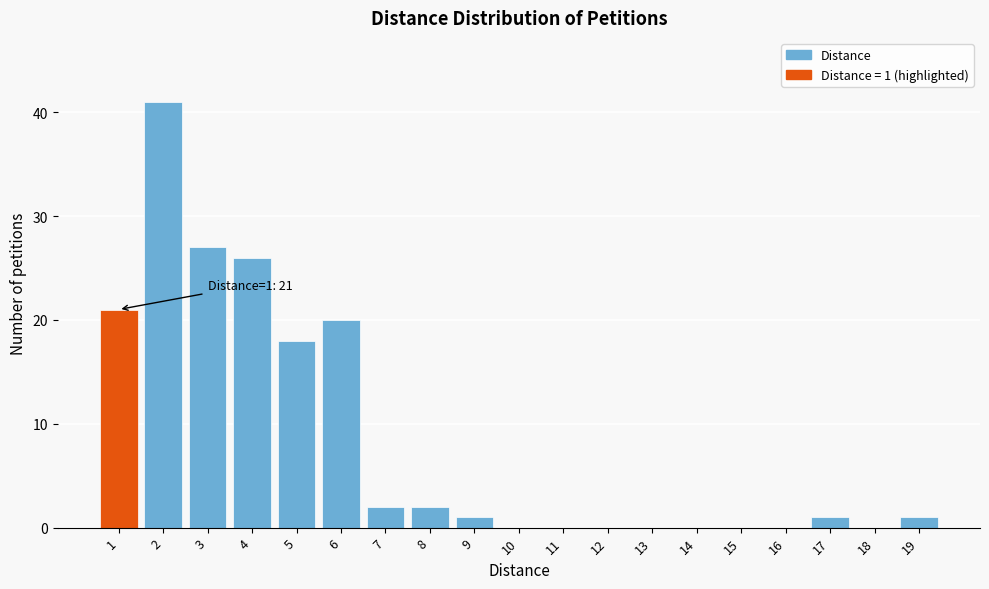

Over which range of the x-axis is the bar tallest?

1.5 to 2.5